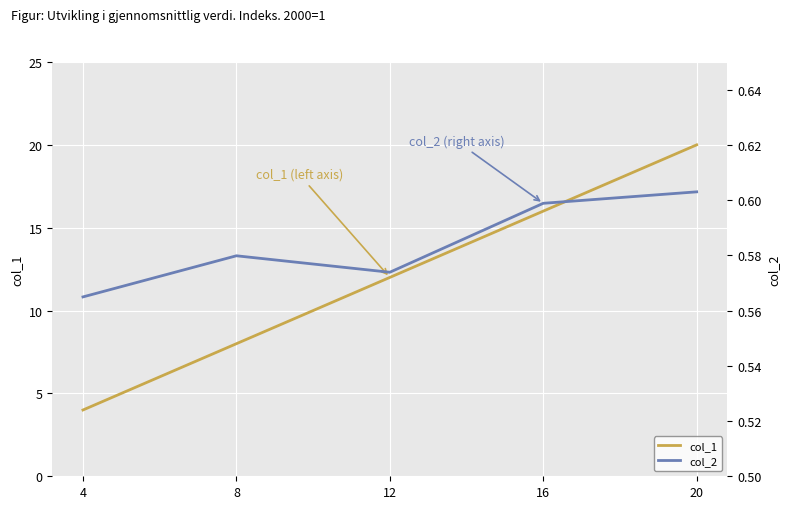

Between 8 and 12, which is larger?

12